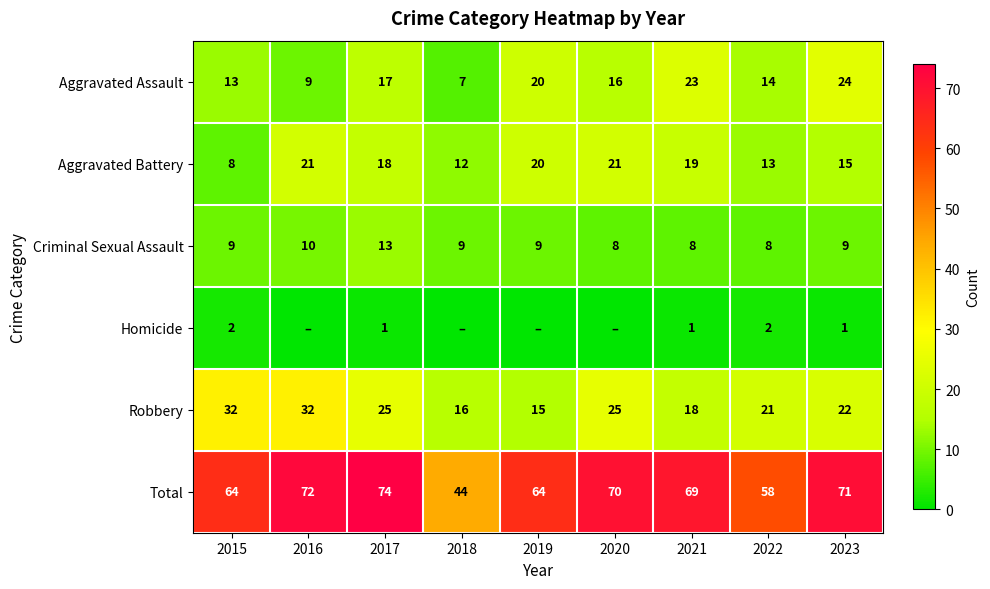

What is the sum of all Robbery values?

206